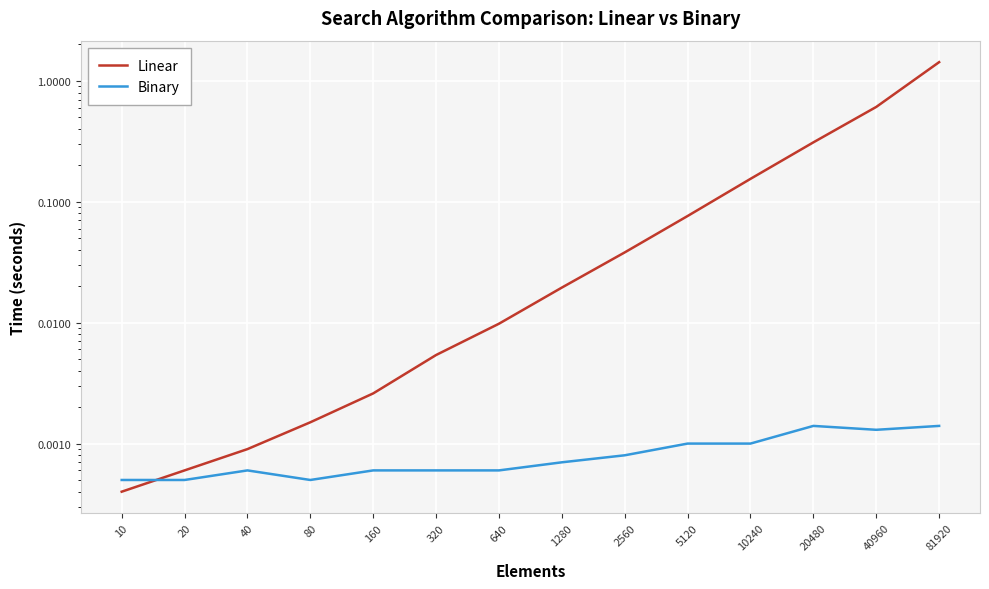

At which category does Binary reach its first local valley?

80